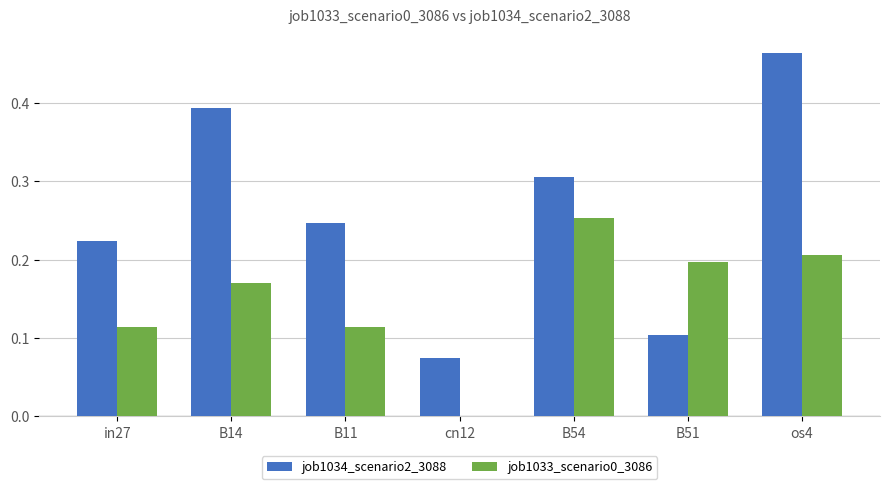

How many values in job1033_scenario0_3086 are above zero?

6